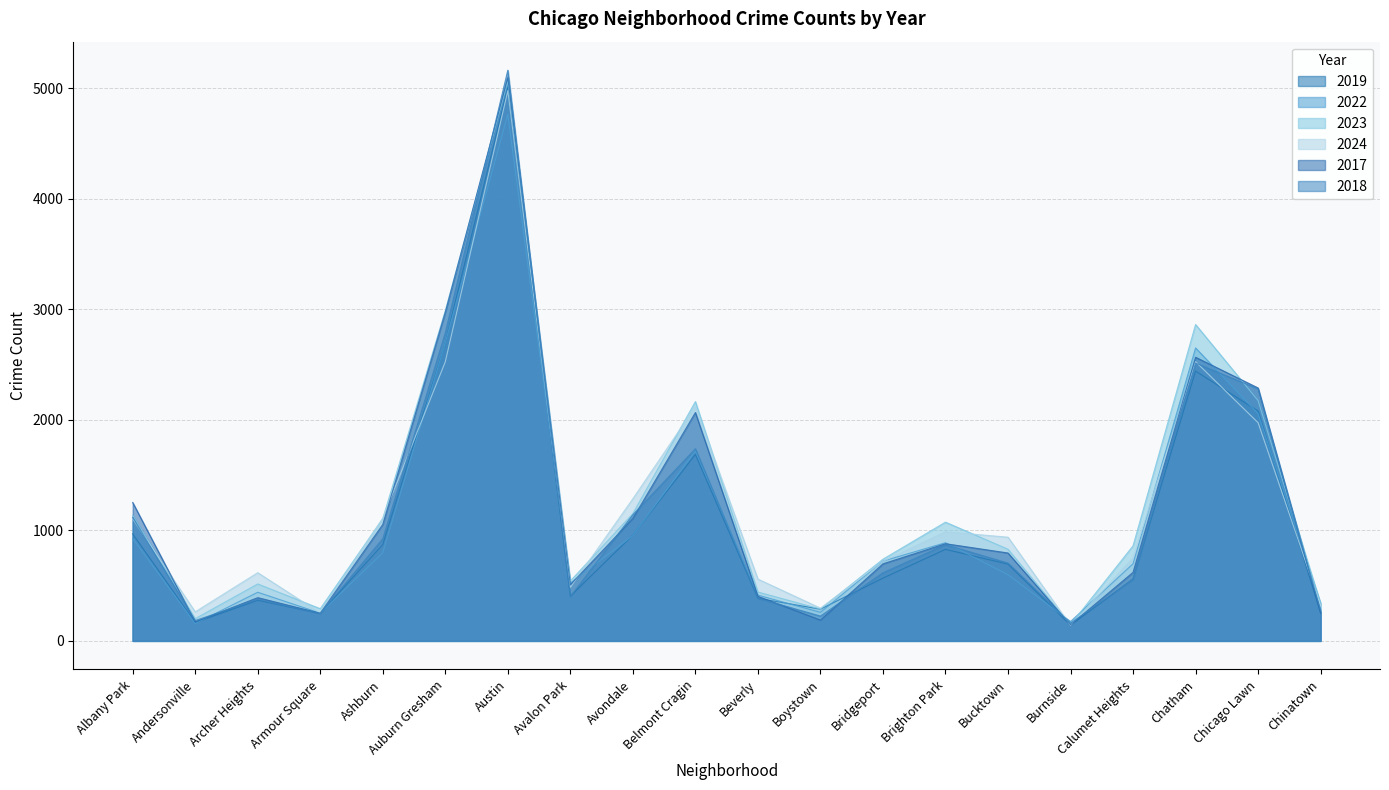

What is the sum of all 2024 values?

23950